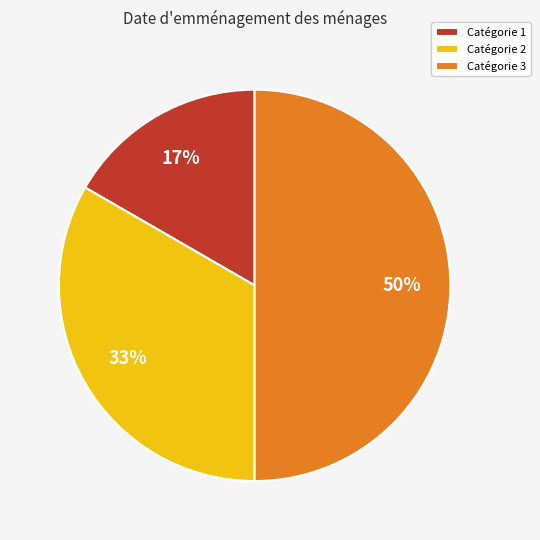

To the nearest percent, what is the difference between the largest and smallest slice percentages?

33%